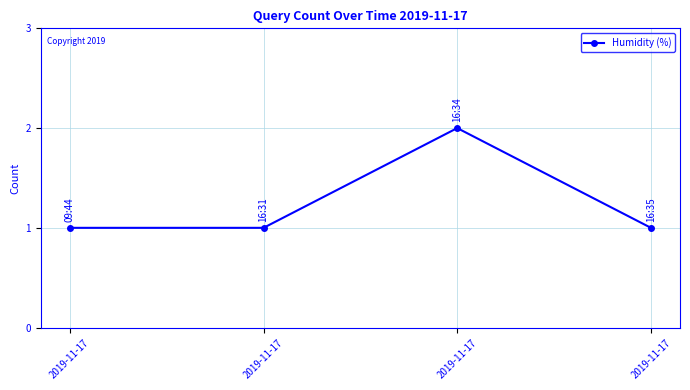

Count the number of categories in the chart.

4